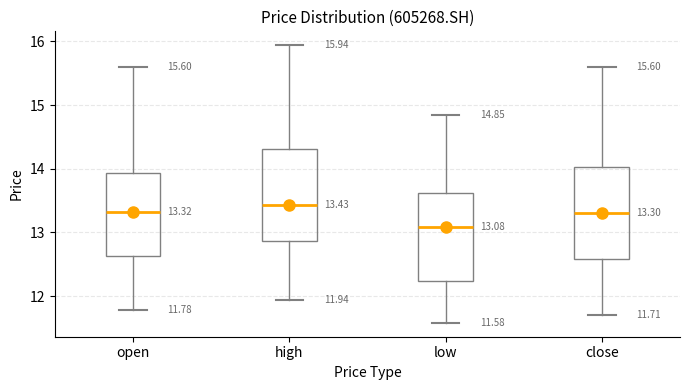

Which box has the highest median line?

high